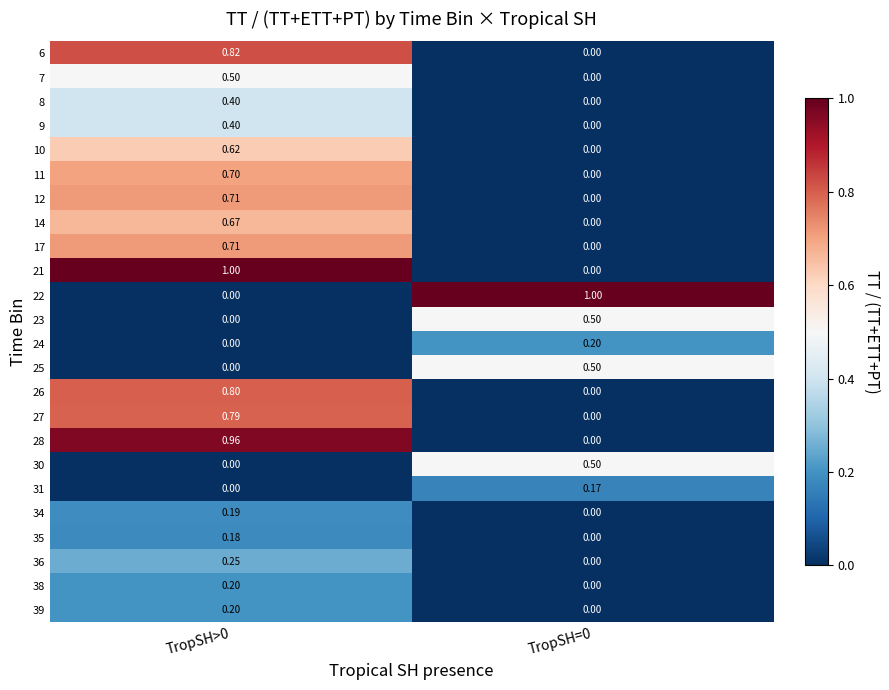

What is the spread (max minus min) of values at TropSH=0?

1.0